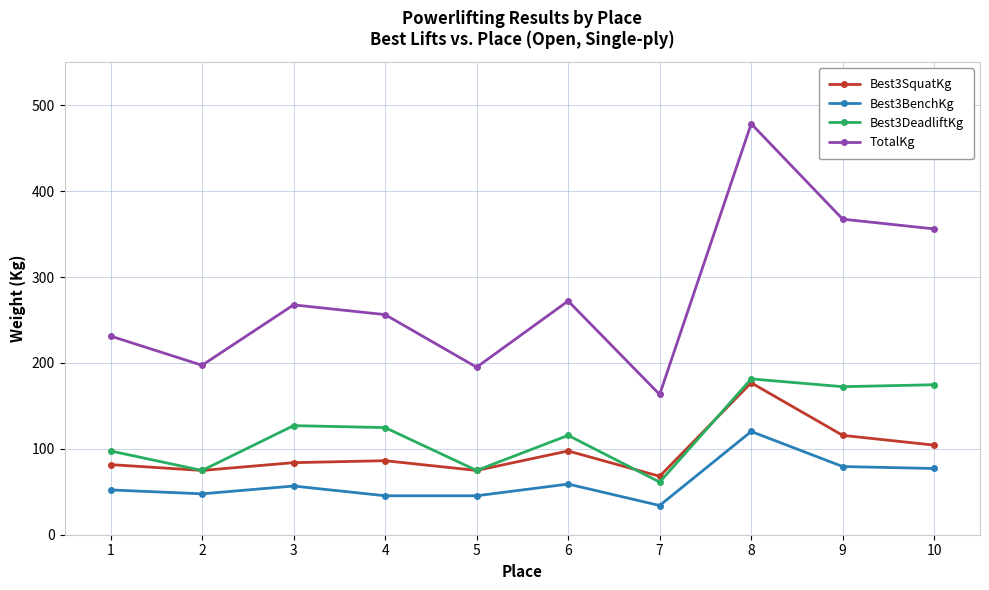

What is the greatest value displayed?

478.5